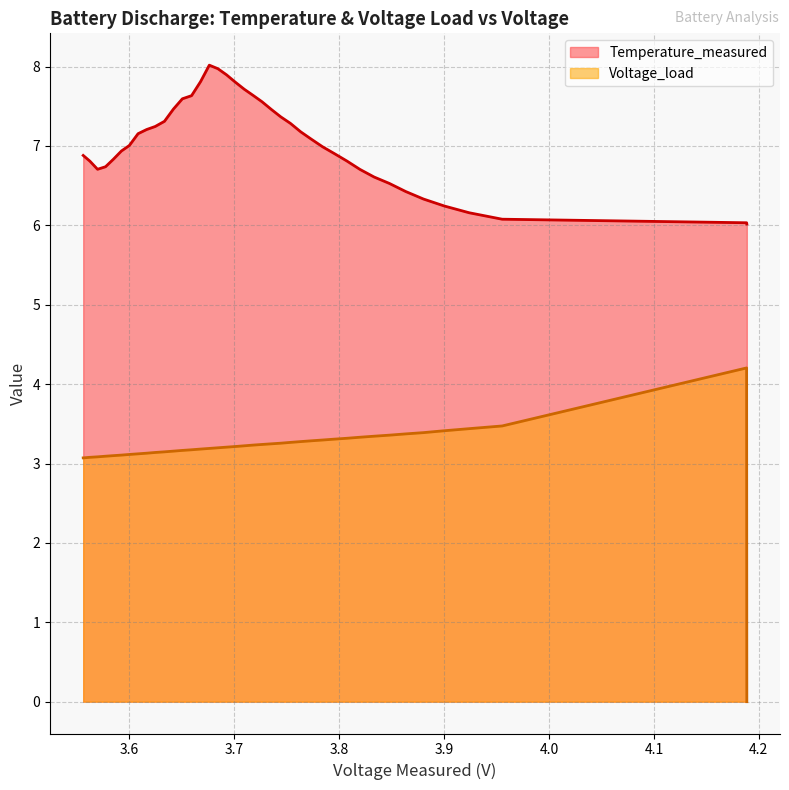

True or false: Voltage_load and Temperature_measured intersect in this chart.

False